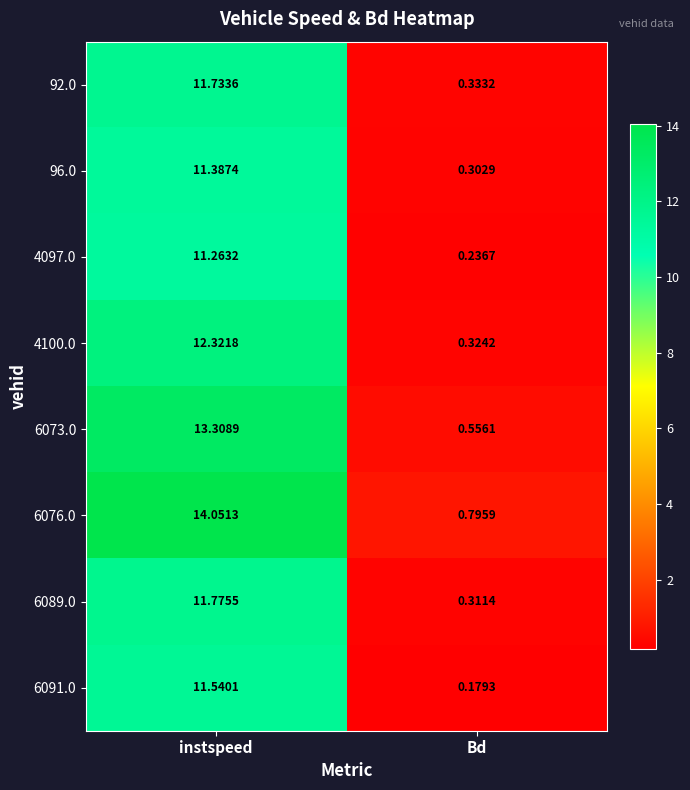

Is the value of 6089.0 at Bd greater than the value of 4097.0 at instspeed?

No